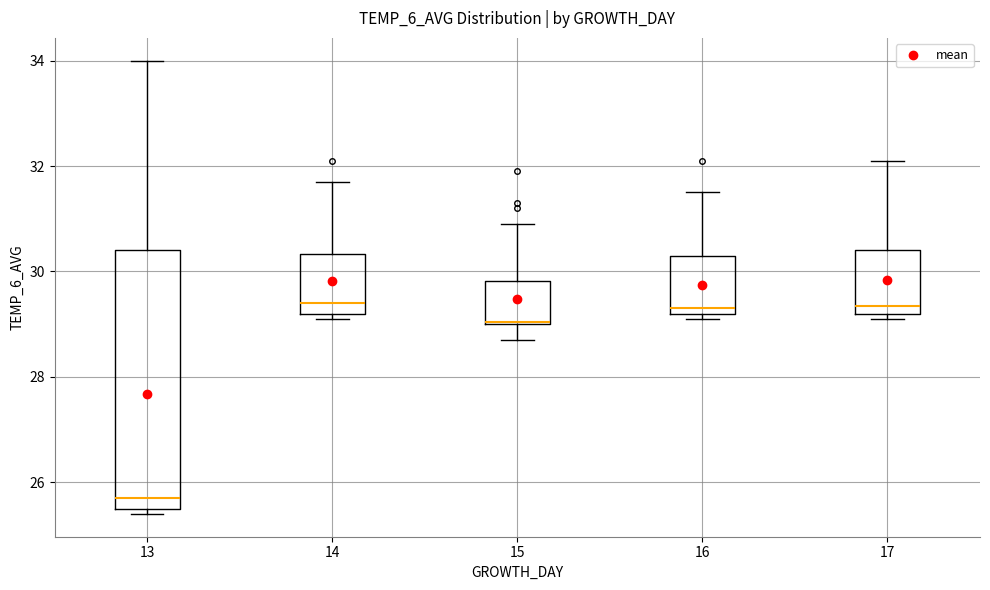

Where is the lower edge of the box at x = 14 on the y-axis? The values are not printed on the chart, so give them approximately, as read against the axis.

29.2